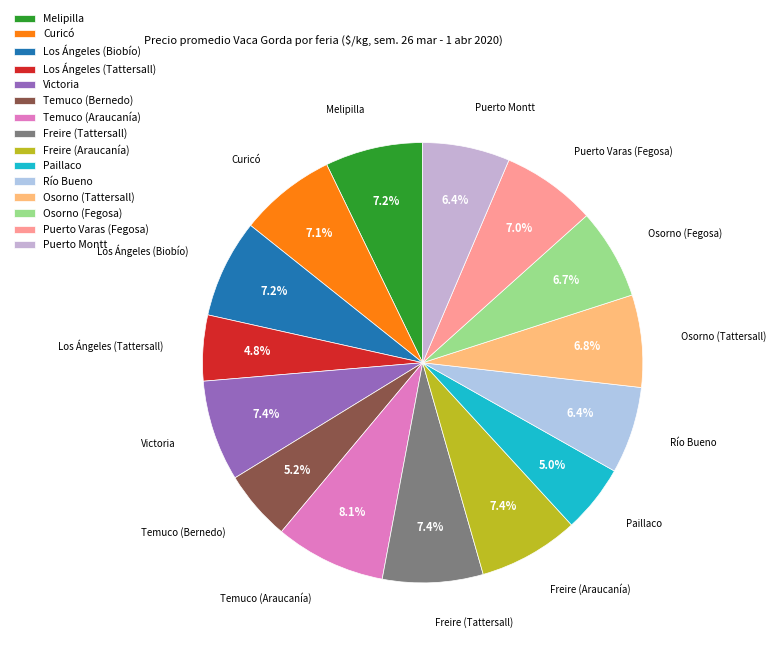

To the nearest percent, what is the difference between the largest and smallest slice percentages?

3%